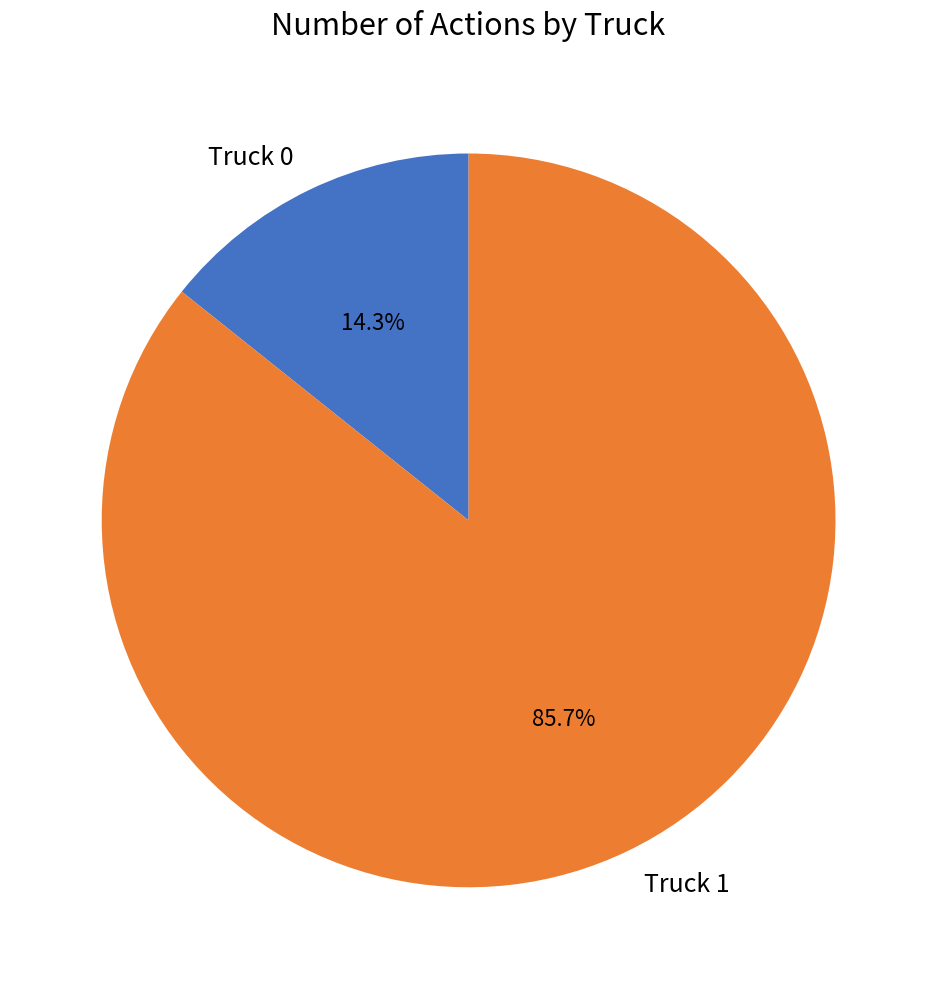

To the nearest percent, what percentage of the pie is Truck 0?

14%